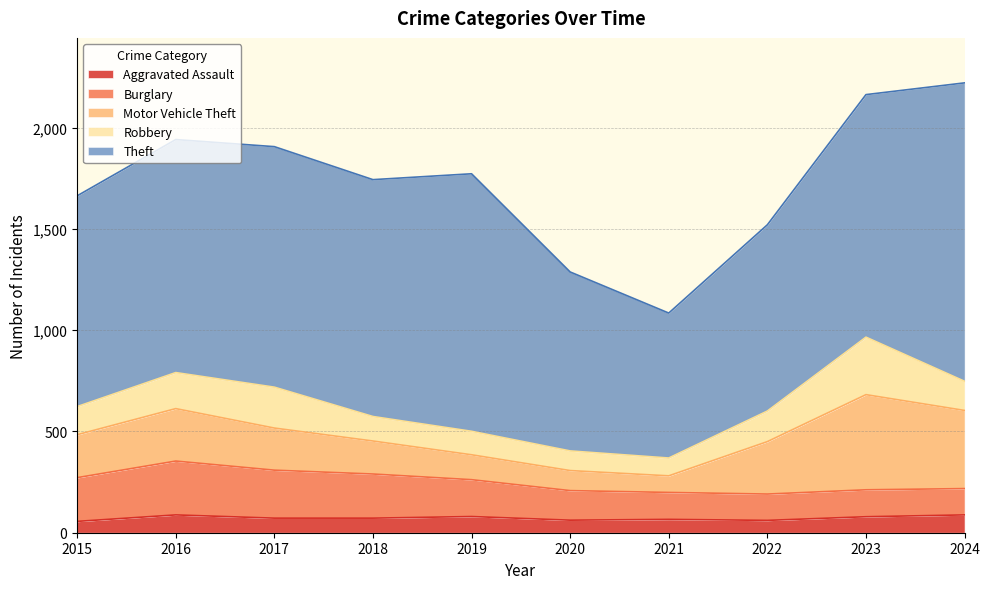

How many lines are shown in the chart?

5